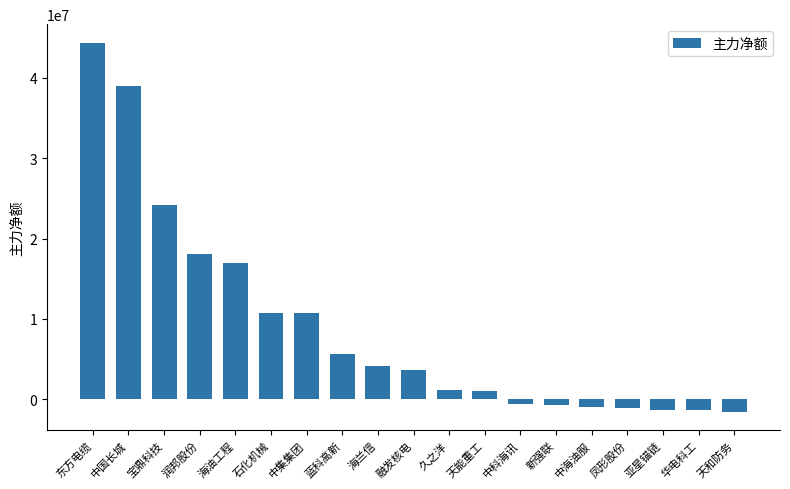

The chart shows a value of 10721671 at 石化机械. True or false?

True